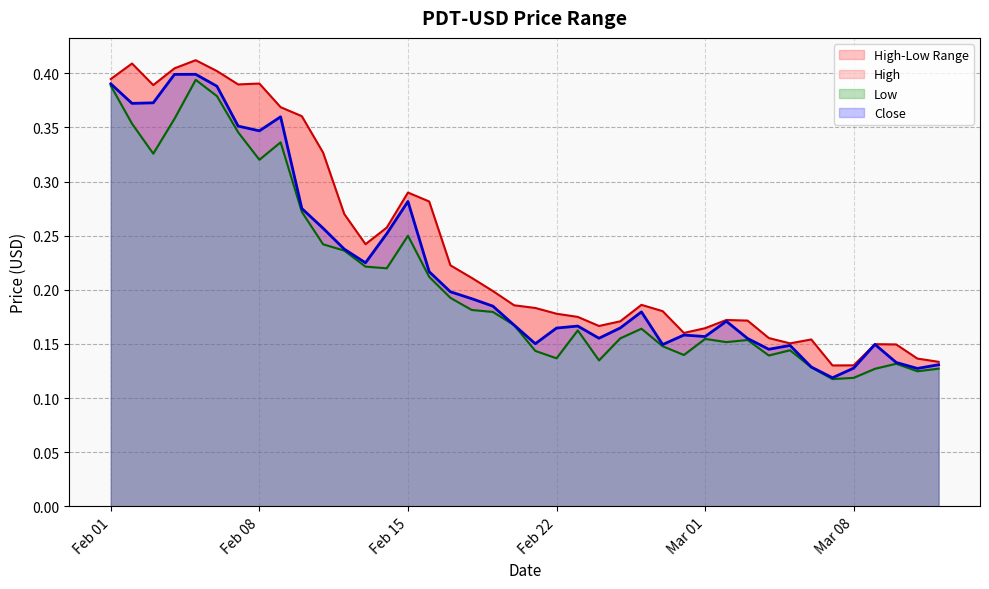

True or false: Close has more than 2 points higher than both neighbors.

True